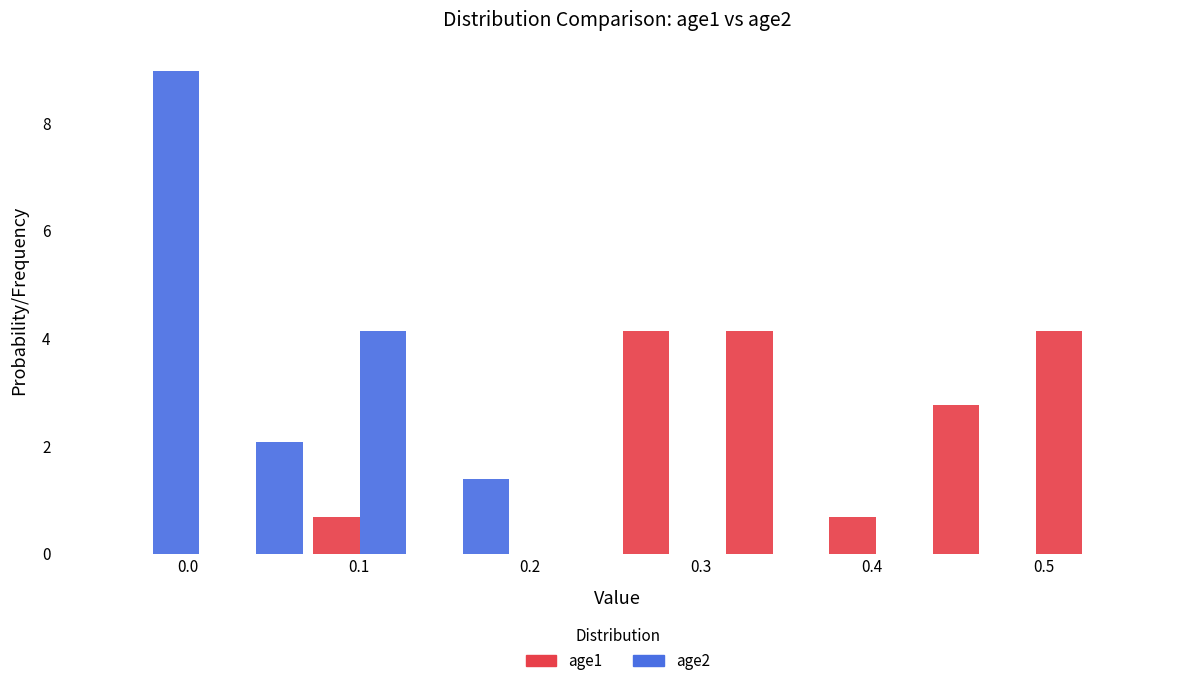

What is the height of the age2 bar covering 0.07 to 0.13 on the x-axis? Neither the bar edges nor the heights are printed on the chart, so give them approximately, as read against the axes.

4.2